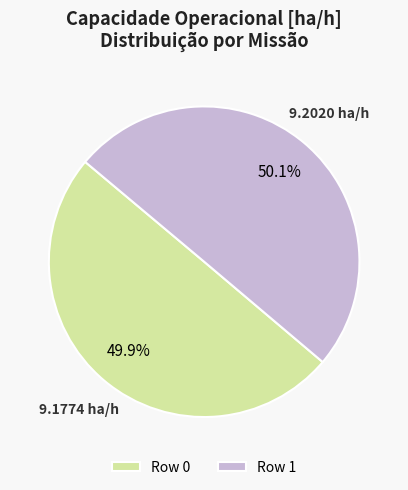

What is the total percentage of Row 1 and Row 0?

100.0%